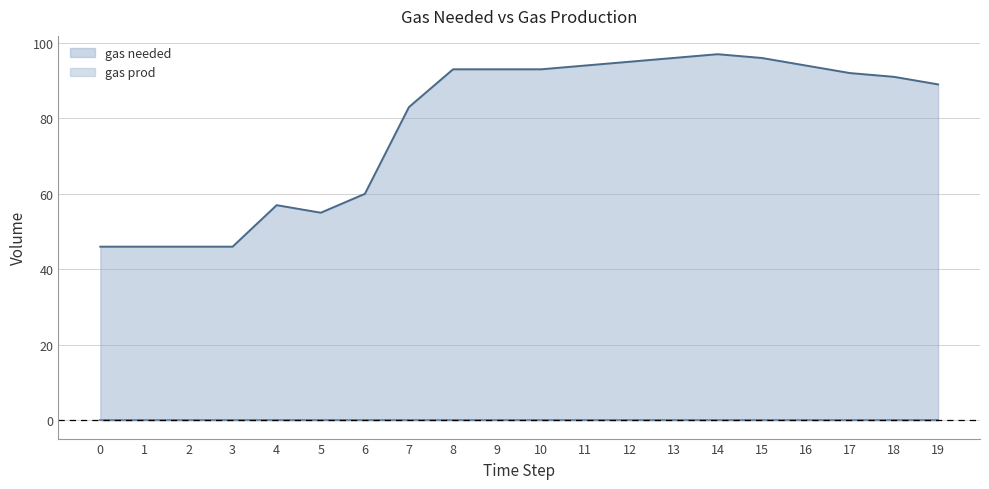

What is the ratio of the value at 0 to the value at 2?

1.0